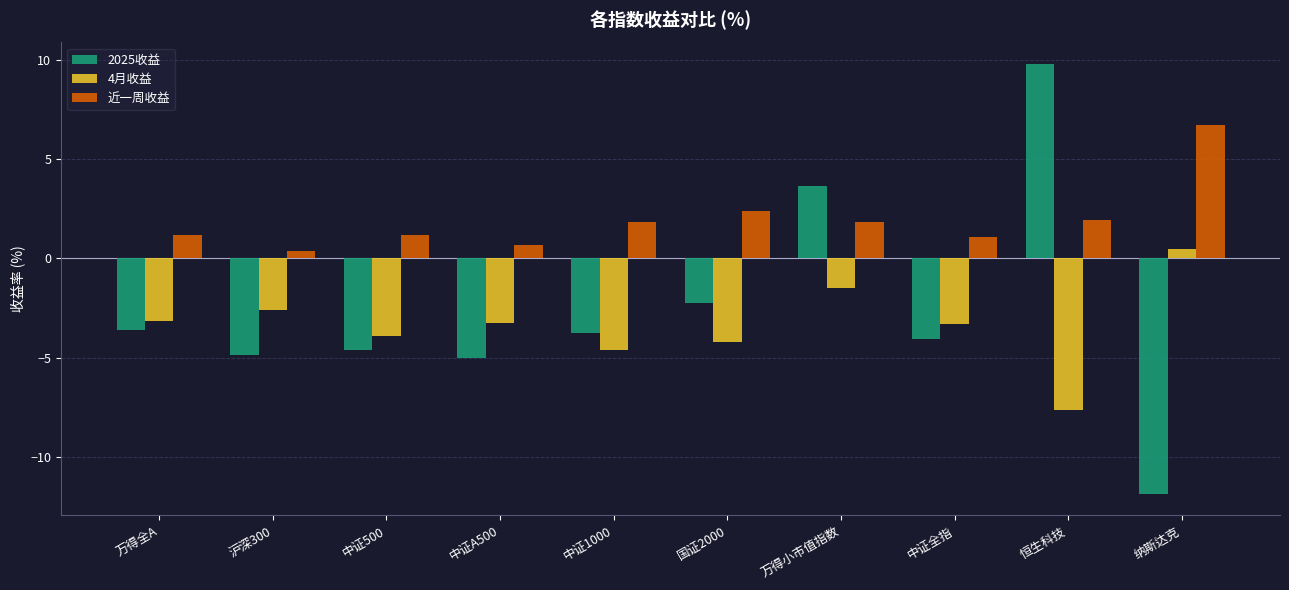

What is the maximum value for 4月收益?

0.5